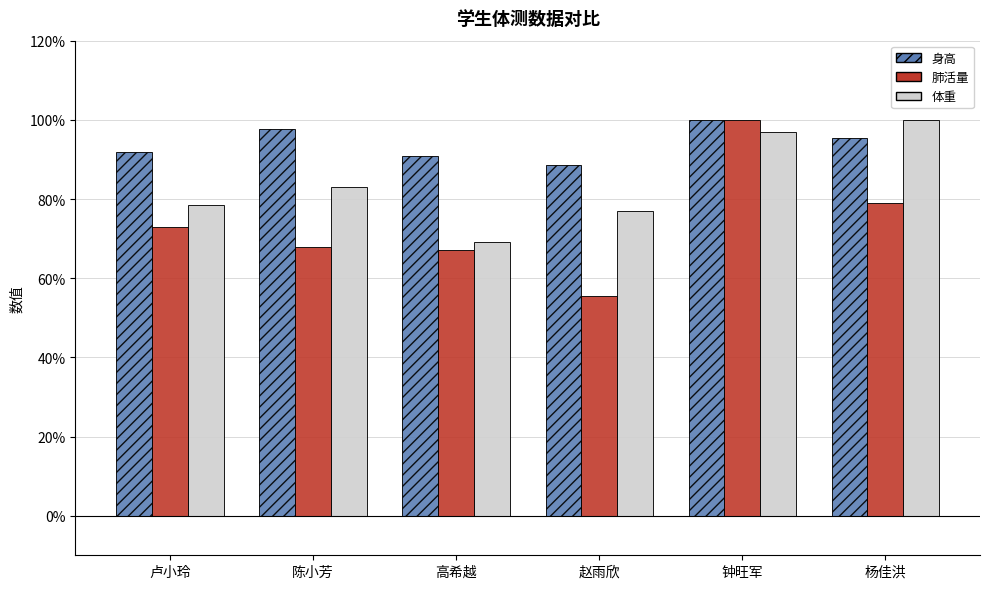

What is the total value across all series at 赵雨欣?

220.9